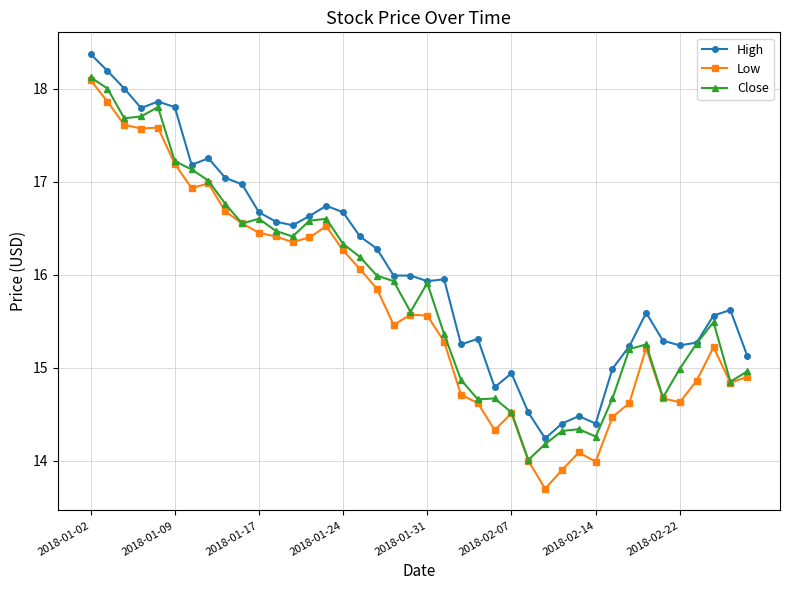

What is the greatest value displayed?

18.4